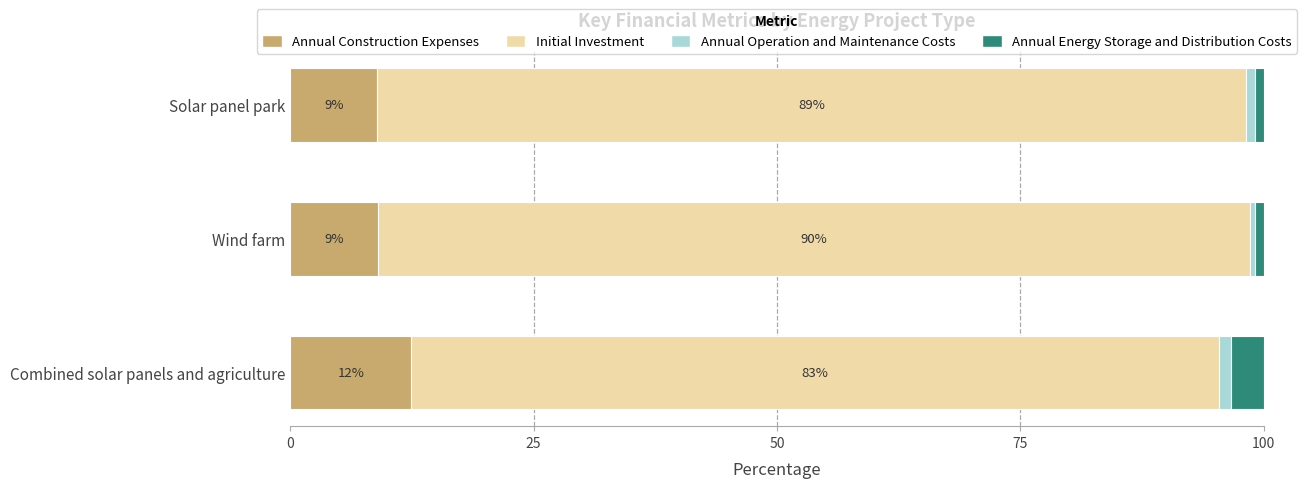

What is the total value across all series at Wind farm?

100.0